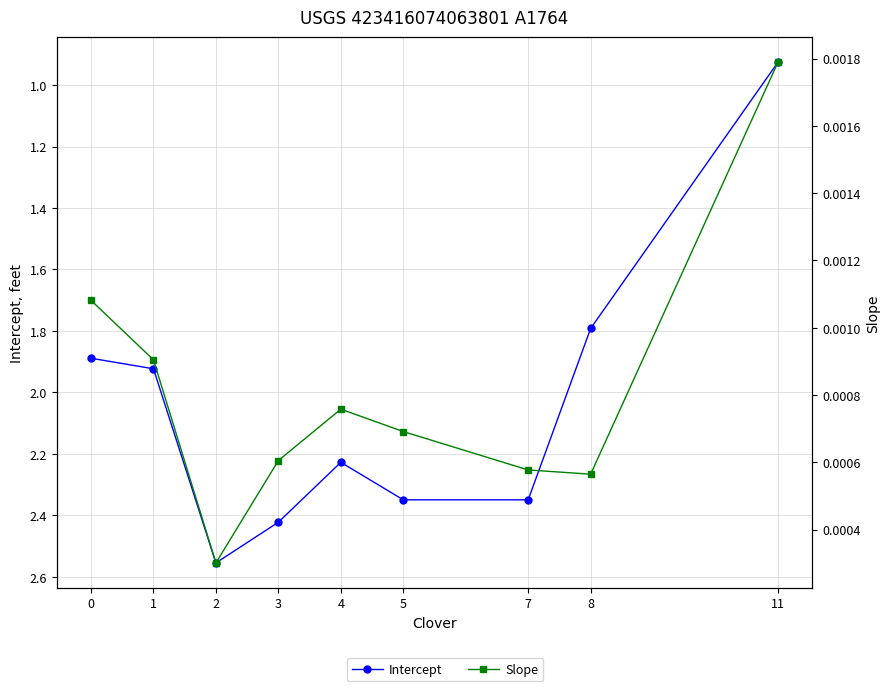

The Intercept series shows 0.6 at 0. True or false?

False